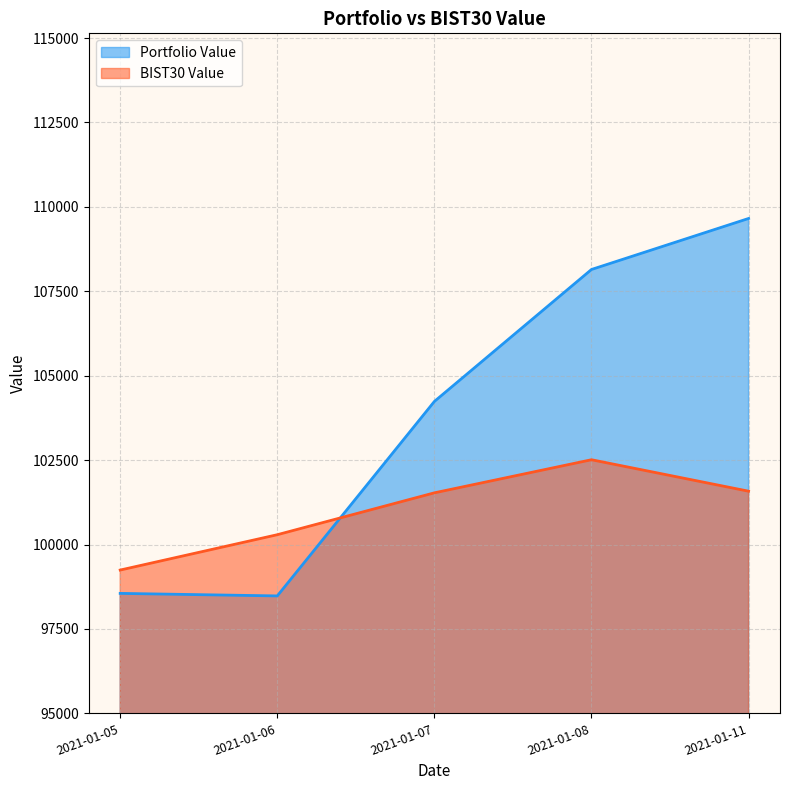

Which has a higher value, 2021-01-07 or 2021-01-11?

2021-01-11